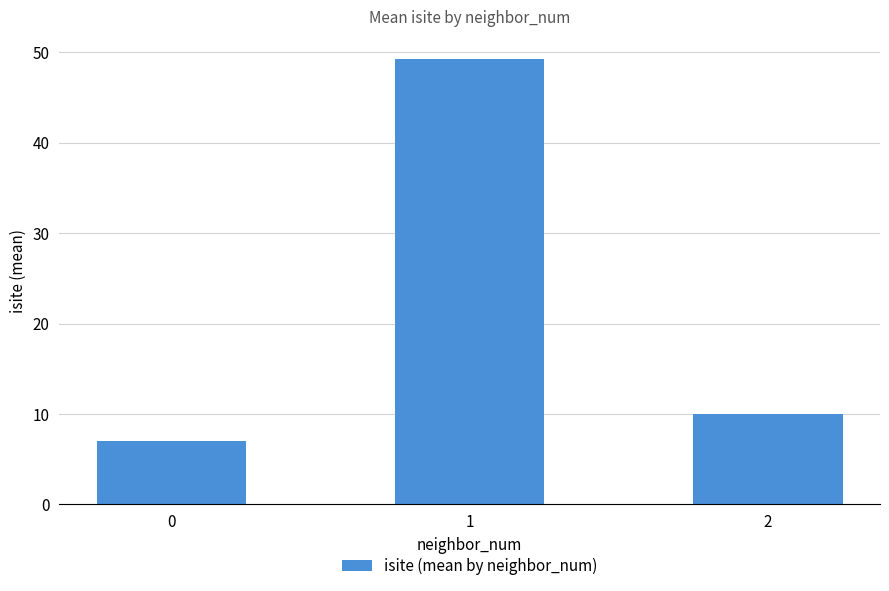

The value at 0 is 7.0. True or false?

True